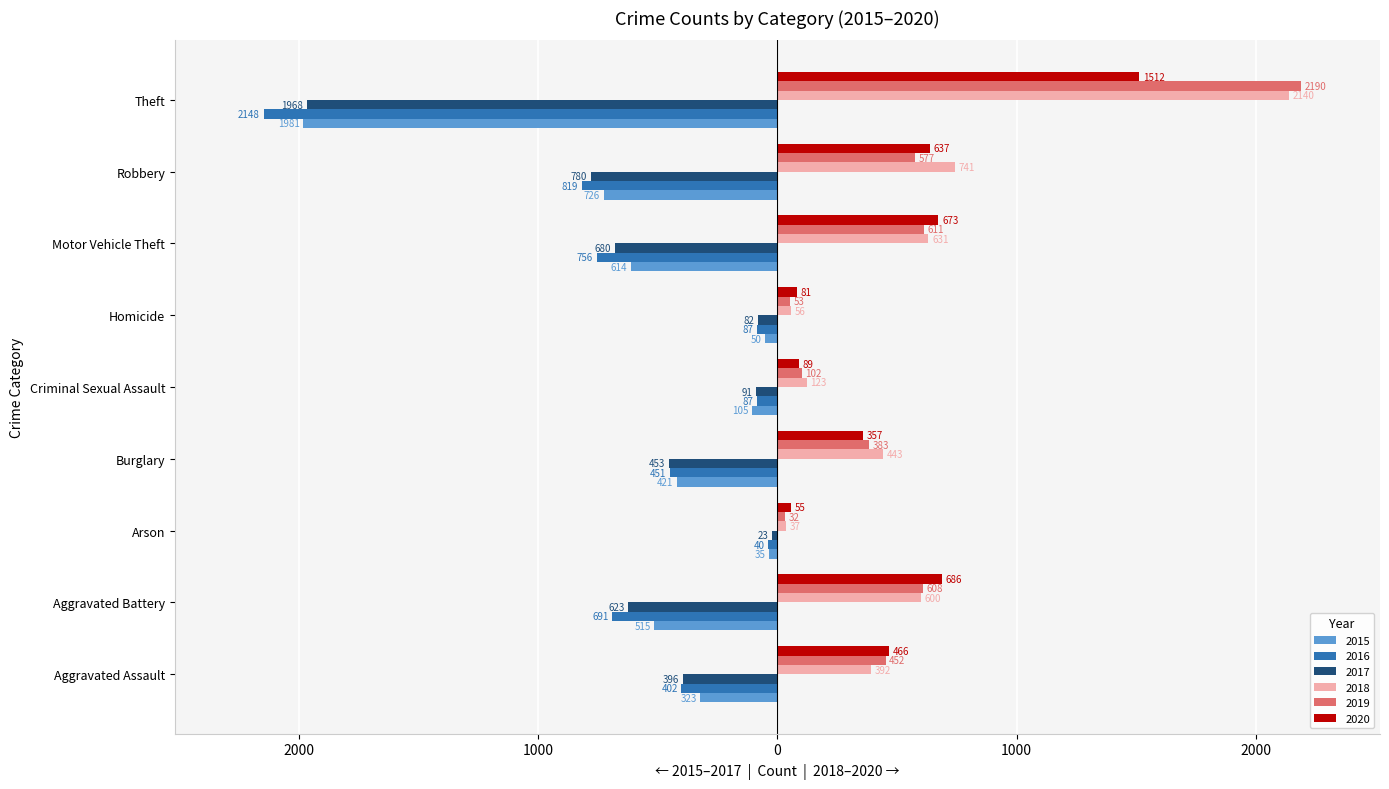

Reading left to right, extract all data points from this chart.

2015: Aggravated Assault=-323	Aggravated Battery=-515	Arson=-35	Burglary=-421	Criminal Sexual Assault=-105	Homicide=-50	Motor Vehicle Theft=-614	Robbery=-726	Theft=-1981
2016: Aggravated Assault=-402	Aggravated Battery=-691	Arson=-40	Burglary=-451	Criminal Sexual Assault=-87	Homicide=-87	Motor Vehicle Theft=-756	Robbery=-819	Theft=-2148
2017: Aggravated Assault=-396	Aggravated Battery=-623	Arson=-23	Burglary=-453	Criminal Sexual Assault=-91	Homicide=-82	Motor Vehicle Theft=-680	Robbery=-780	Theft=-1968
2018: Aggravated Assault=392	Aggravated Battery=600	Arson=37	Burglary=443	Criminal Sexual Assault=123	Homicide=56	Motor Vehicle Theft=631	Robbery=741	Theft=2140
2019: Aggravated Assault=452	Aggravated Battery=608	Arson=32	Burglary=383	Criminal Sexual Assault=102	Homicide=53	Motor Vehicle Theft=611	Robbery=577	Theft=2190
2020: Aggravated Assault=466	Aggravated Battery=686	Arson=55	Burglary=357	Criminal Sexual Assault=89	Homicide=81	Motor Vehicle Theft=673	Robbery=637	Theft=1512